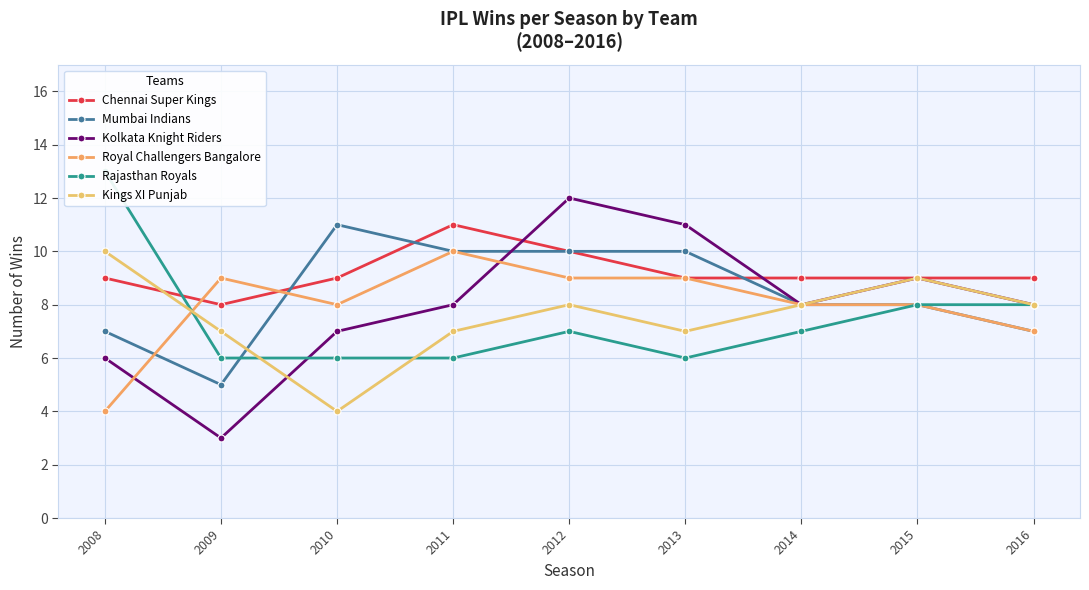

The Royal Challengers Bangalore series shows 10 at 2016. True or false?

False